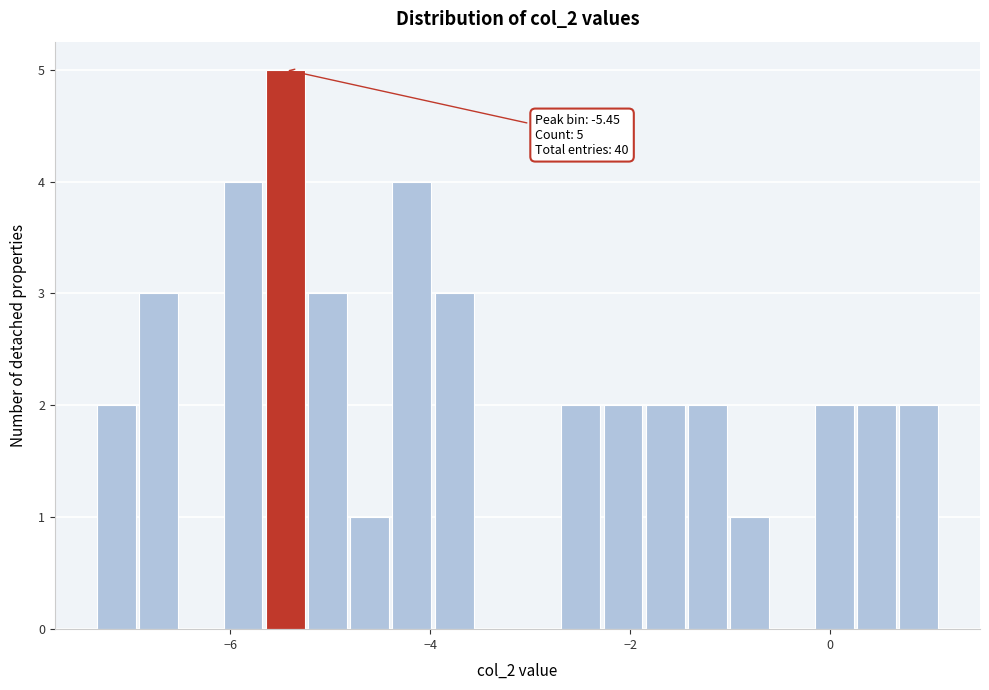

Around what value on the x-axis is the tallest bar? Give the approximate position of its centre, as read against the axis.

-5.4